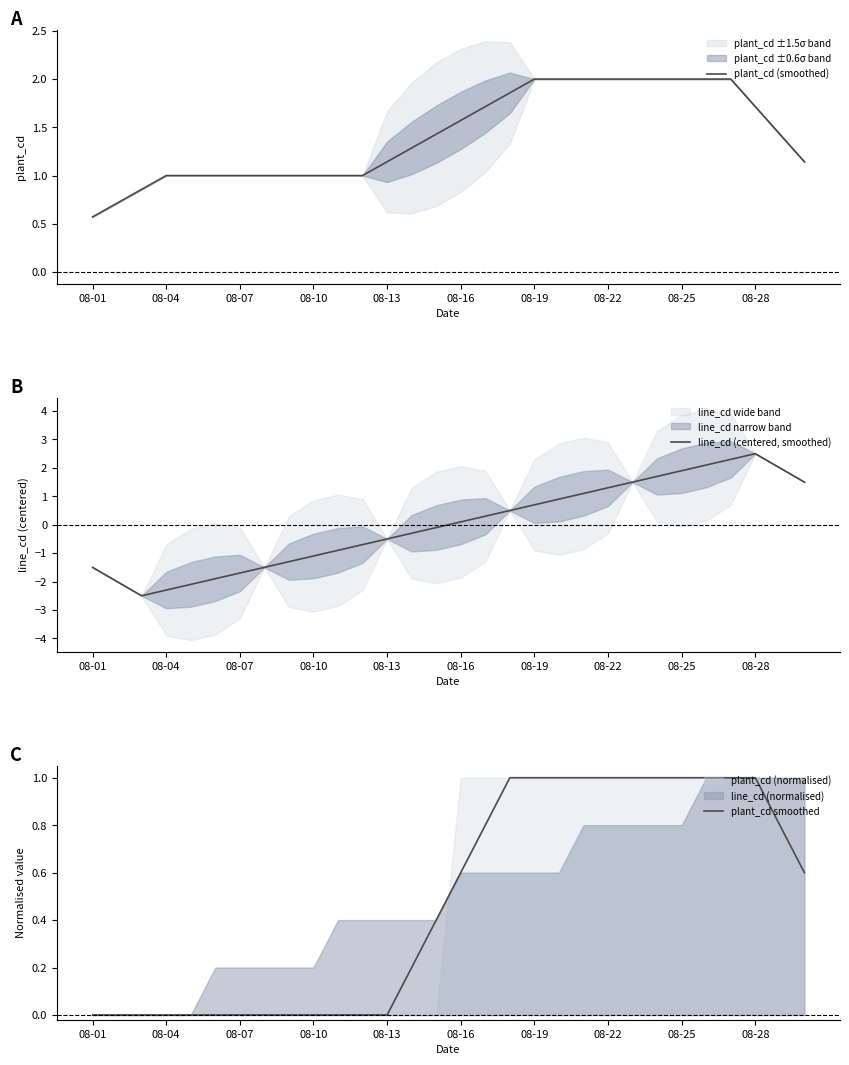

What is the difference between the maximum and minimum values in the plant_cd (smoothed) series?

1.4